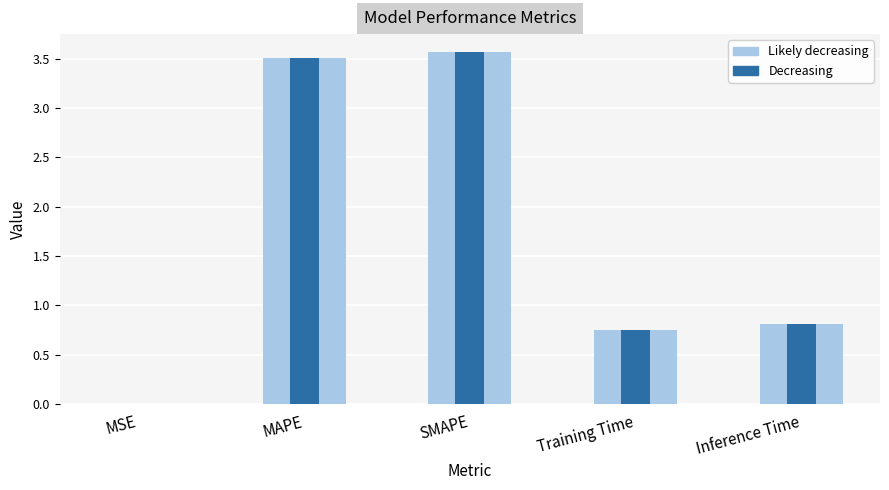

Which label corresponds to the smallest value in the chart?

MSE